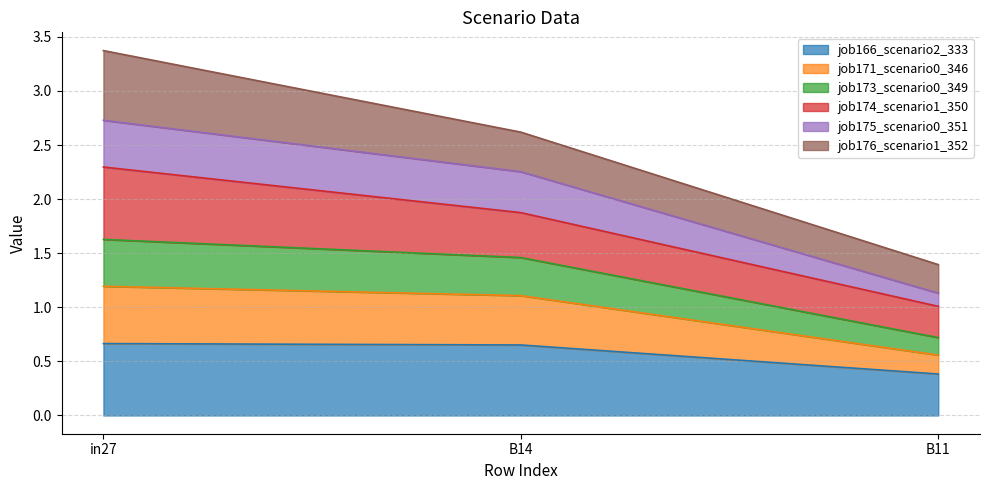

What position from the left is B11?

3